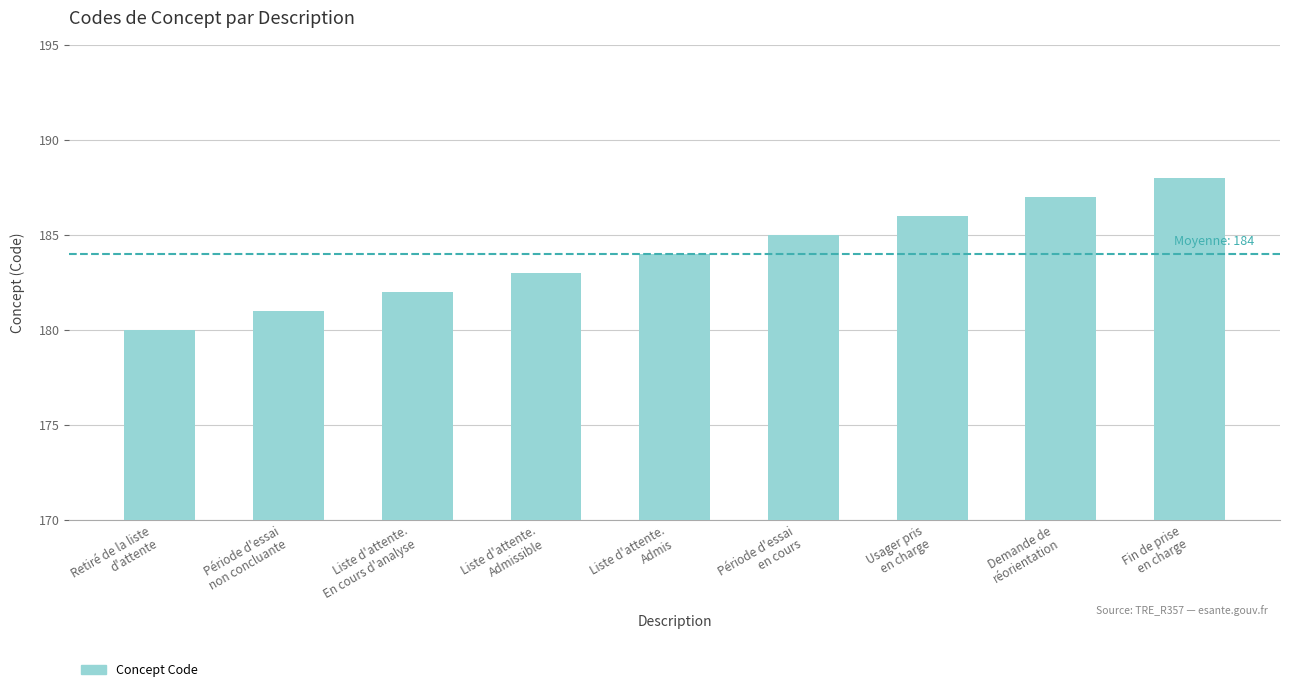

What is the smallest value displayed?

180